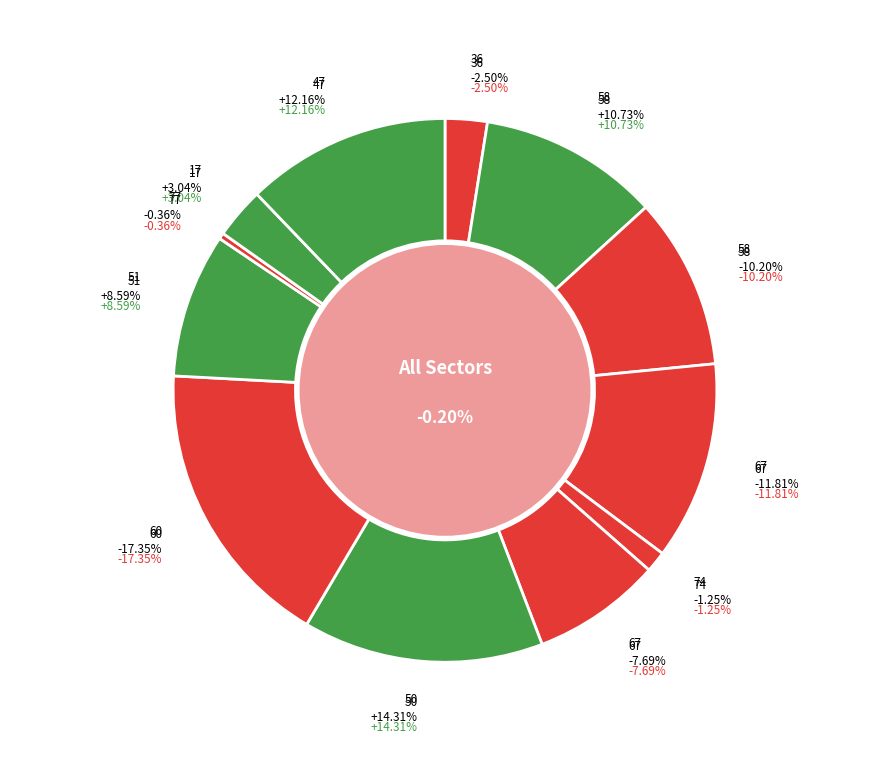

What is the largest slice in the pie chart?

60